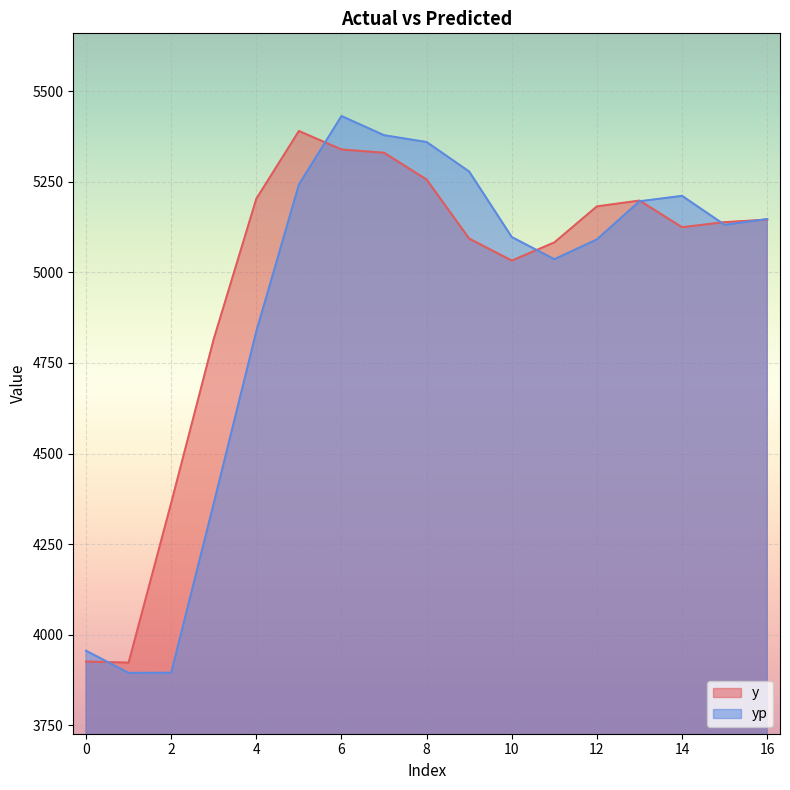

Reading left to right, transcribe all the data shown in this chart.

y: 0=3926.0	1=3923.0	2=4363.5	3=4816.0	4=5203.0	5=5390.0	6=5339.0	7=5330.0	8=5256.0	9=5093.0	10=5032.5	11=5082.5	12=5182.0	13=5198.0	14=5124.5	15=5138.5	16=5145.5
yp: 0=3955.8	1=3894.8	2=3895.2	3=4362.5	4=4837.0	5=5242.3	6=5431.3	7=5378.3	8=5359.6	9=5278.0	10=5097.4	11=5036.2	12=5090.8	13=5196.1	14=5211.0	15=5131.1	16=5147.0